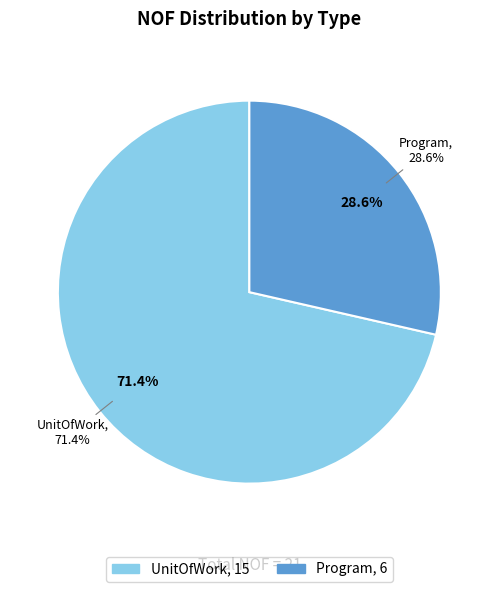

What is the majority slice?

UnitOfWork